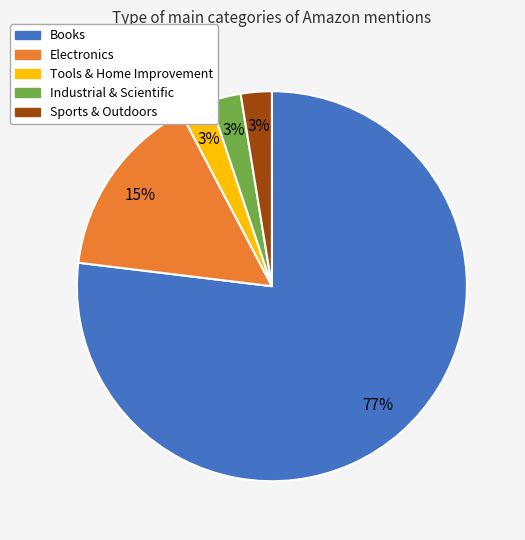

To the nearest percent, what is the average slice percentage?

20%